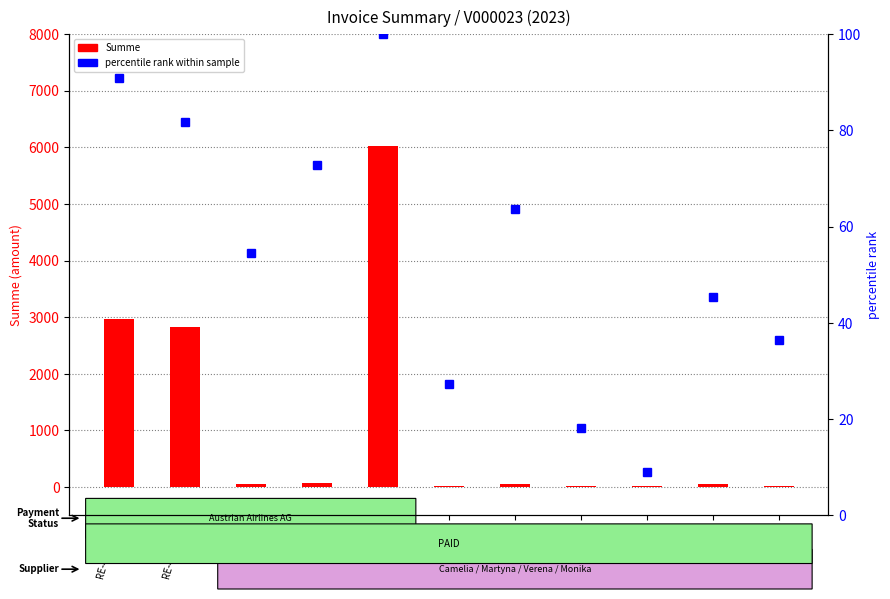

Which category has the lowest value across all series?

RE-4301895